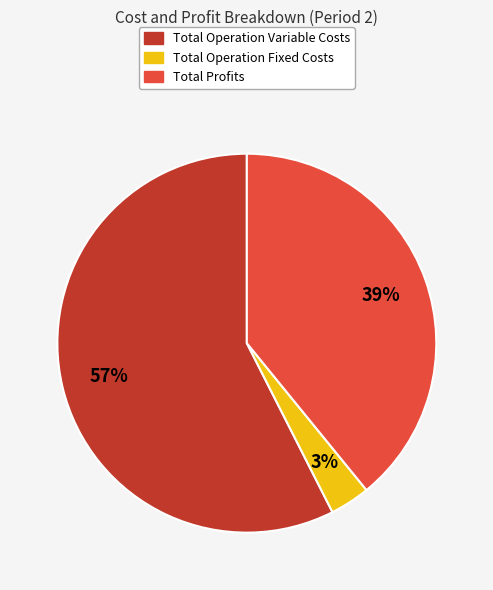

Does any single category account for the majority?

Yes